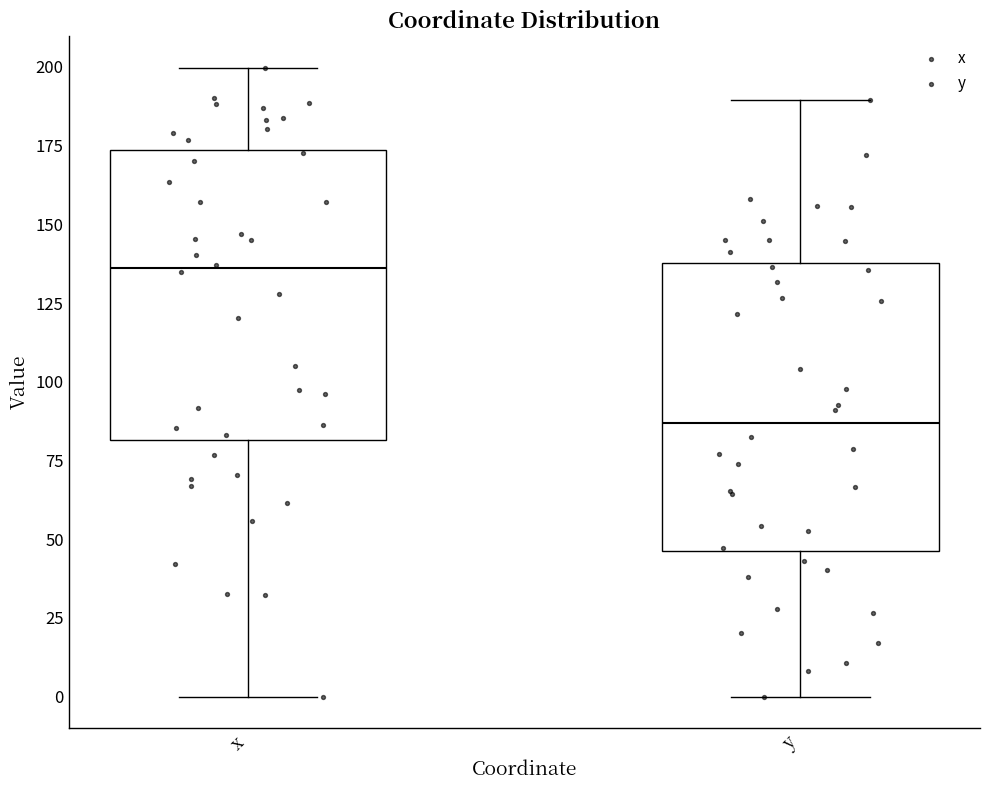

Which box's median line is the highest?

x